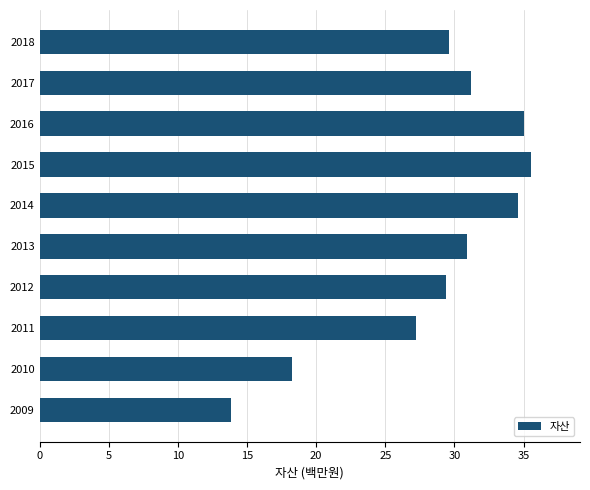

What is the sum of all values?

285.5